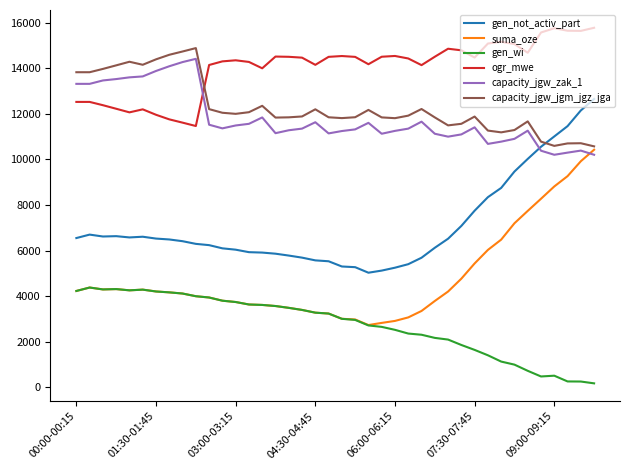

Which series has the largest total across all categories?

ogr_mwe